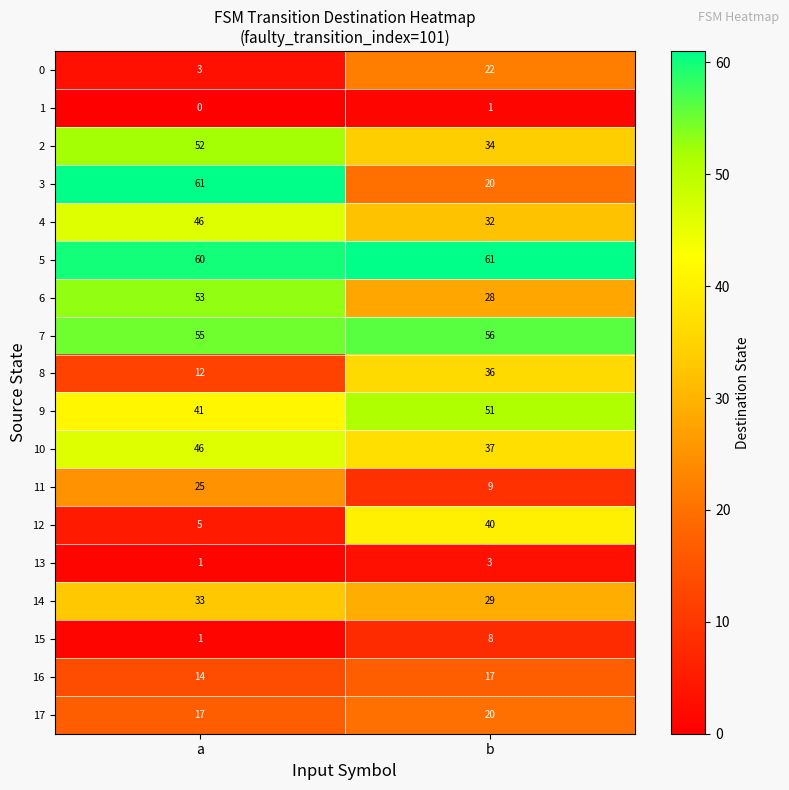

At which label is 12 closest to 22?

a